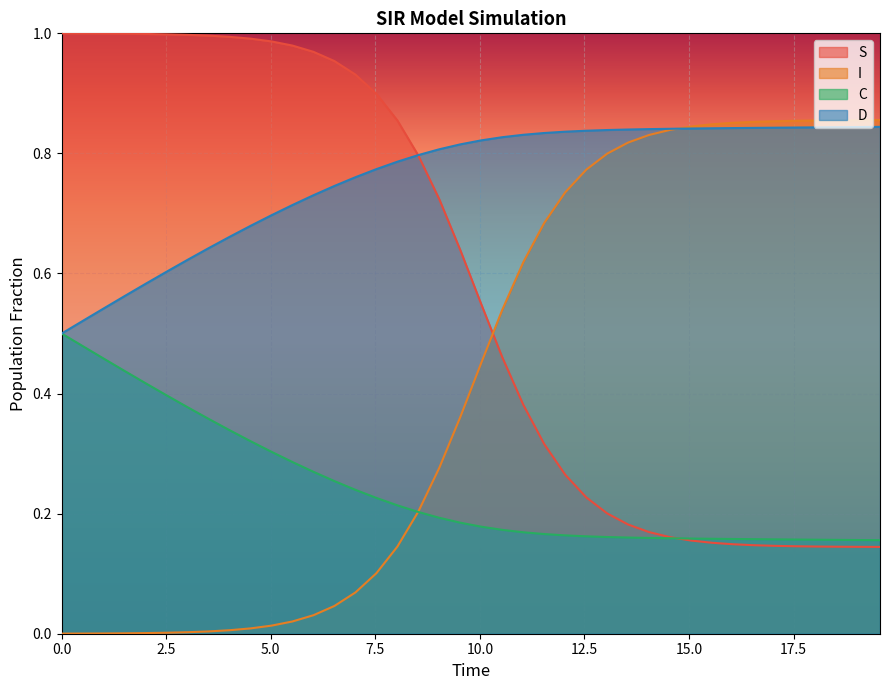

What is the label of the 30th point from the right?

5.016722408026756